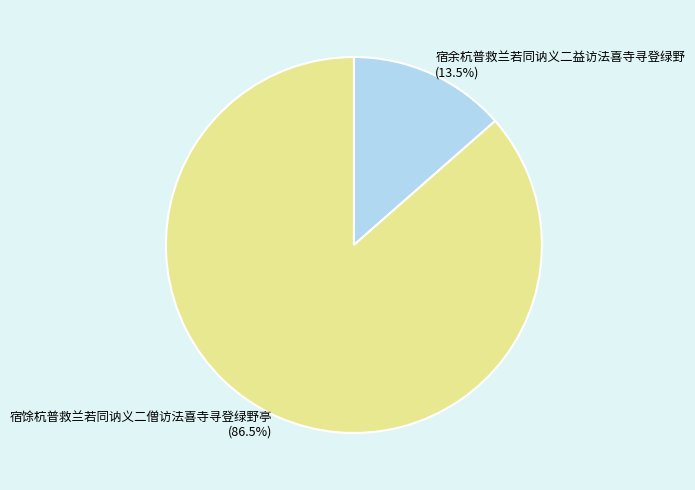

Approximately how many times larger is the value at 宿余杭普救兰若同讷义二益访法喜寺寻登绿野 compared to 宿馀杭普救兰若同讷义二僧访法喜寺寻登绿野亭?

0.2